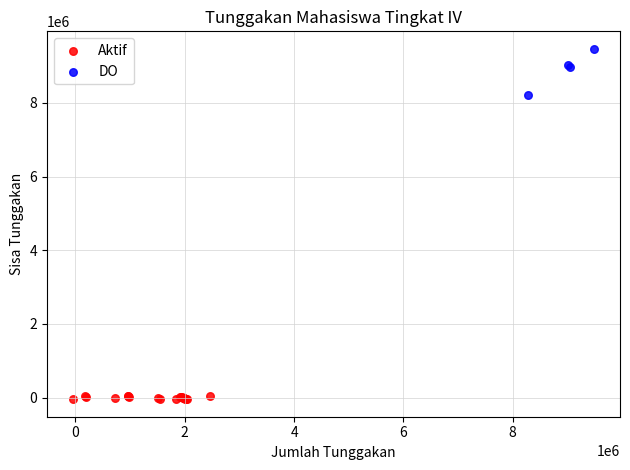

Which series contains the highest Y value?

DO